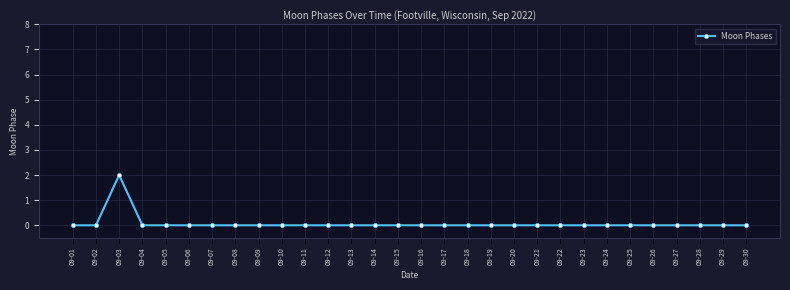

True or false: the data has more than 0 interior local peaks.

True